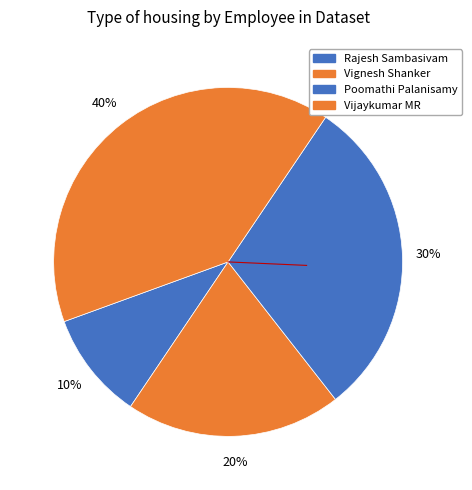

What is the total percentage of Poomathi Palanisamy and Vijaykumar MR?

70.0%